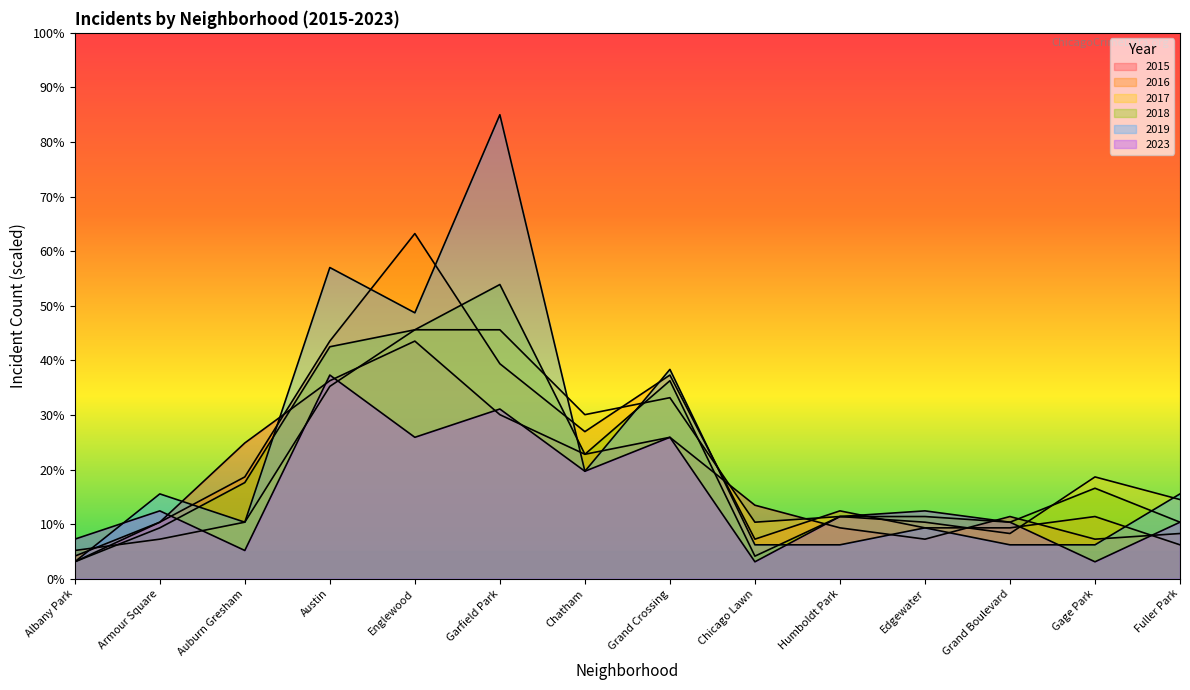

Does the chart display data point markers on the line(s)?

No